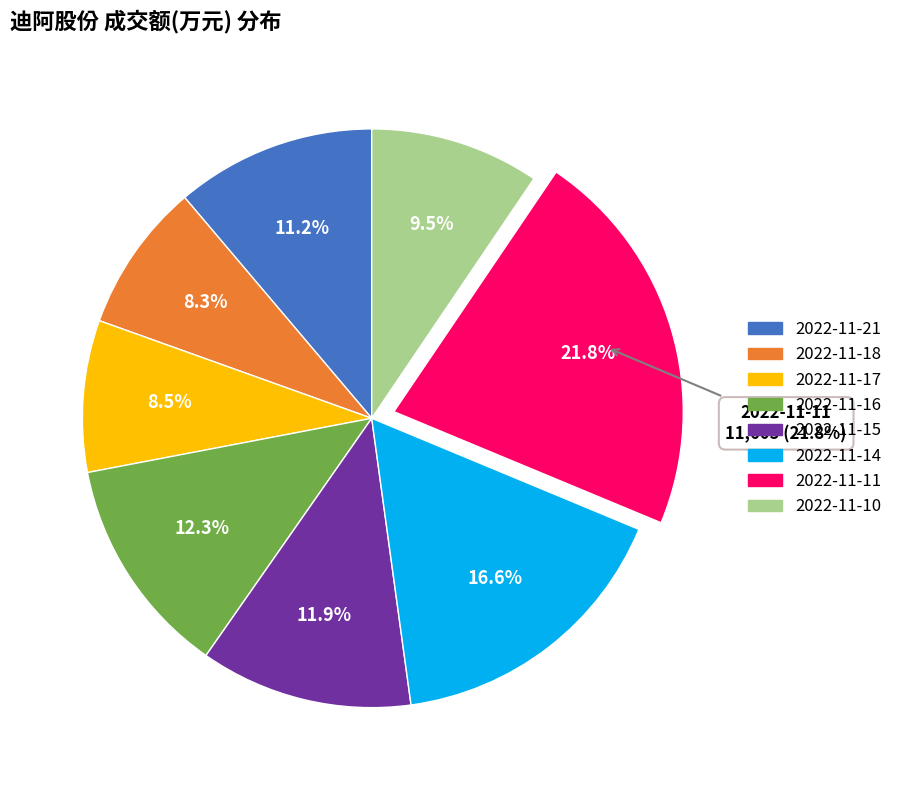

How many segments does this pie chart have?

8